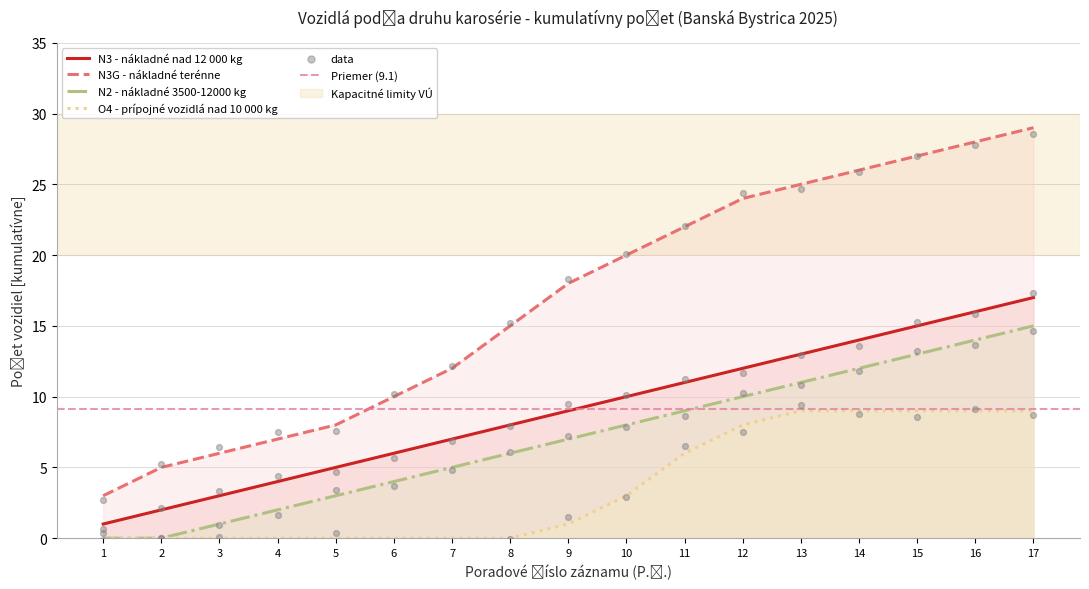

Which series reaches the maximum Y coordinate?

N3G - nákladné terénne